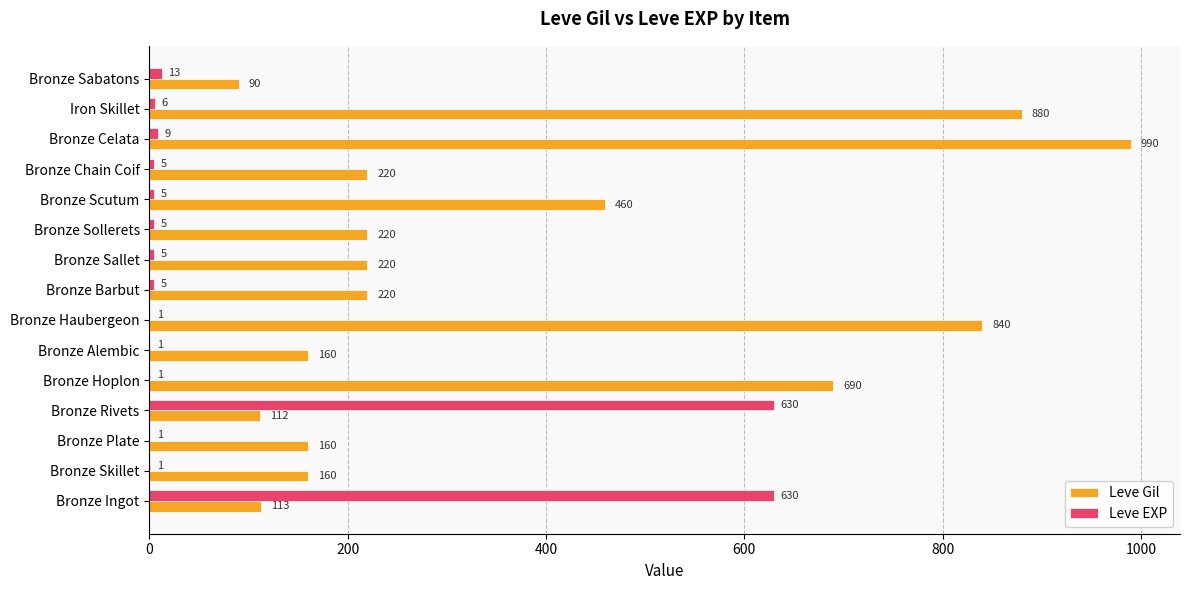

What is the sum of the Leve Gil values at Bronze Plate and Bronze Scutum?

620